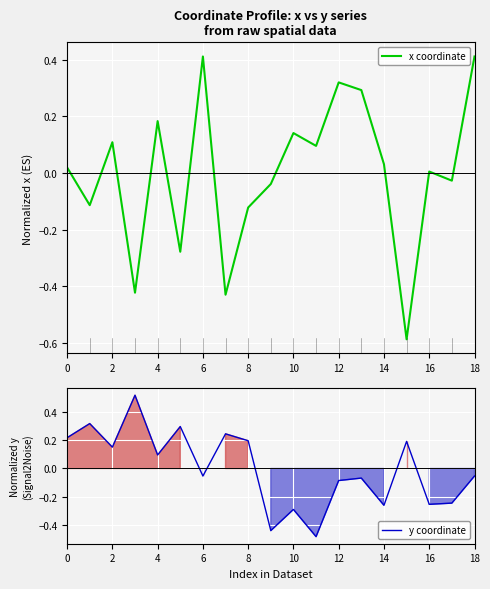

At which category does y coordinate reach its first local valley?

2